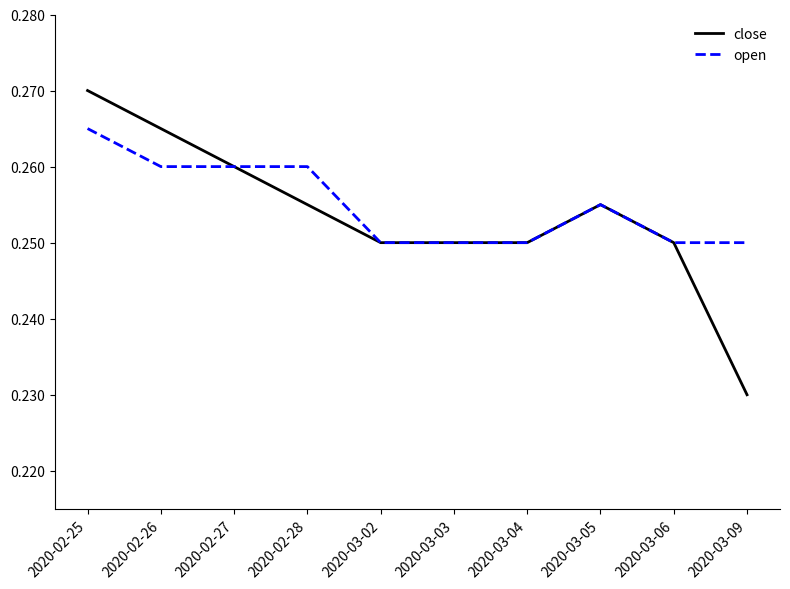

What position from the left is 2020-03-05?

8